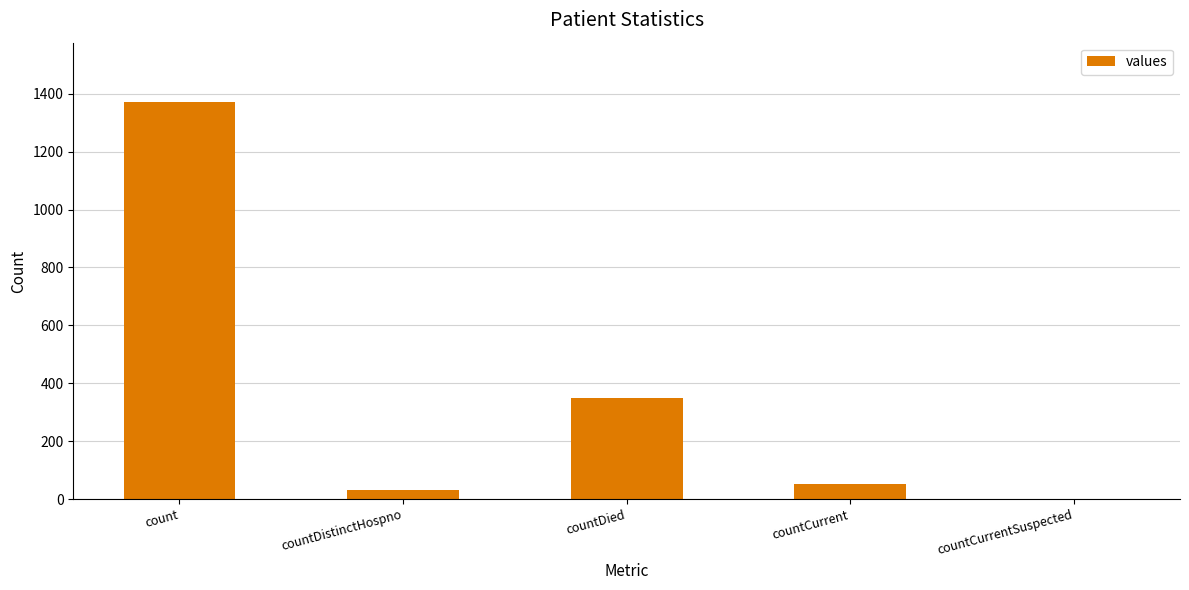

True or false: the data shows 1371 at count.

True